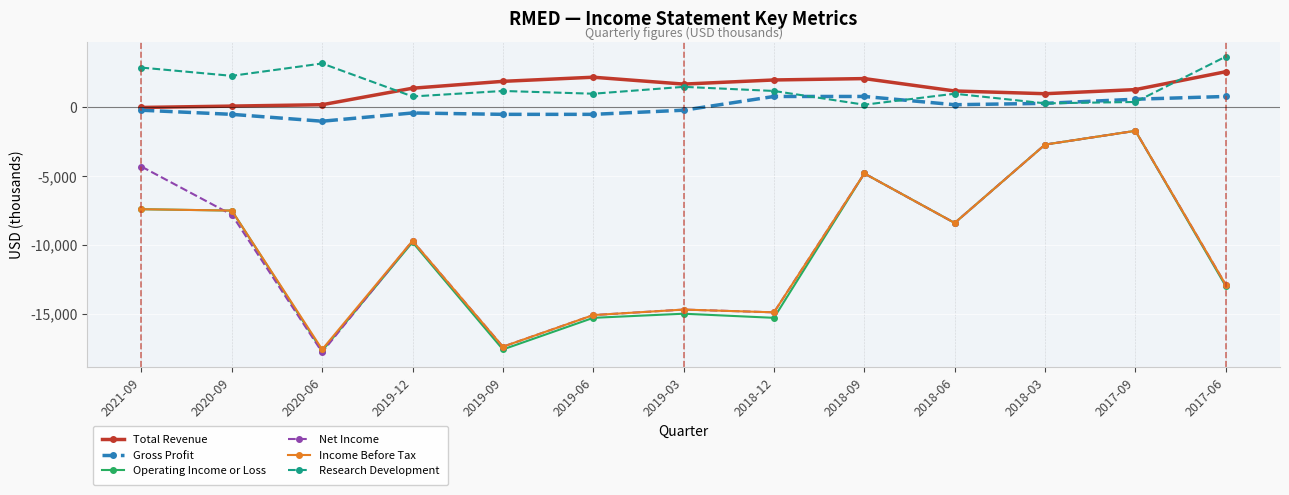

Read the Gross Profit value at 2017-09, to the nearest 50.

600